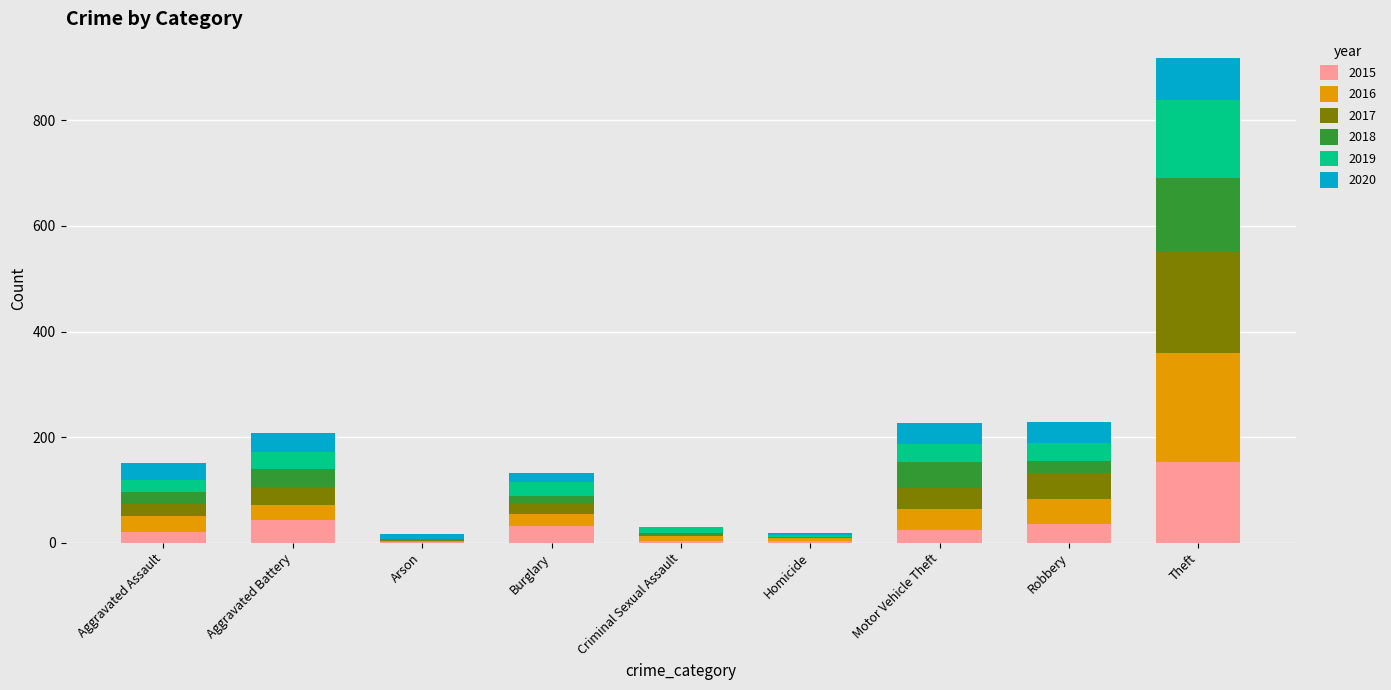

Are the bars grouped side by side (vs. stacked)?

No